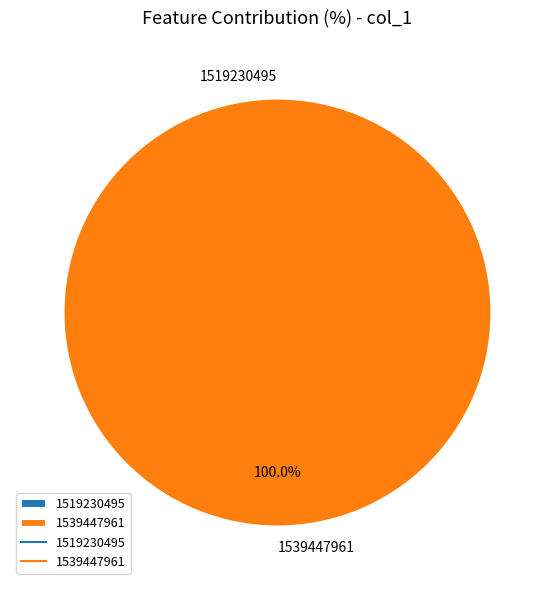

What percentage is the 1539447961 slice, to the nearest percent?

100%